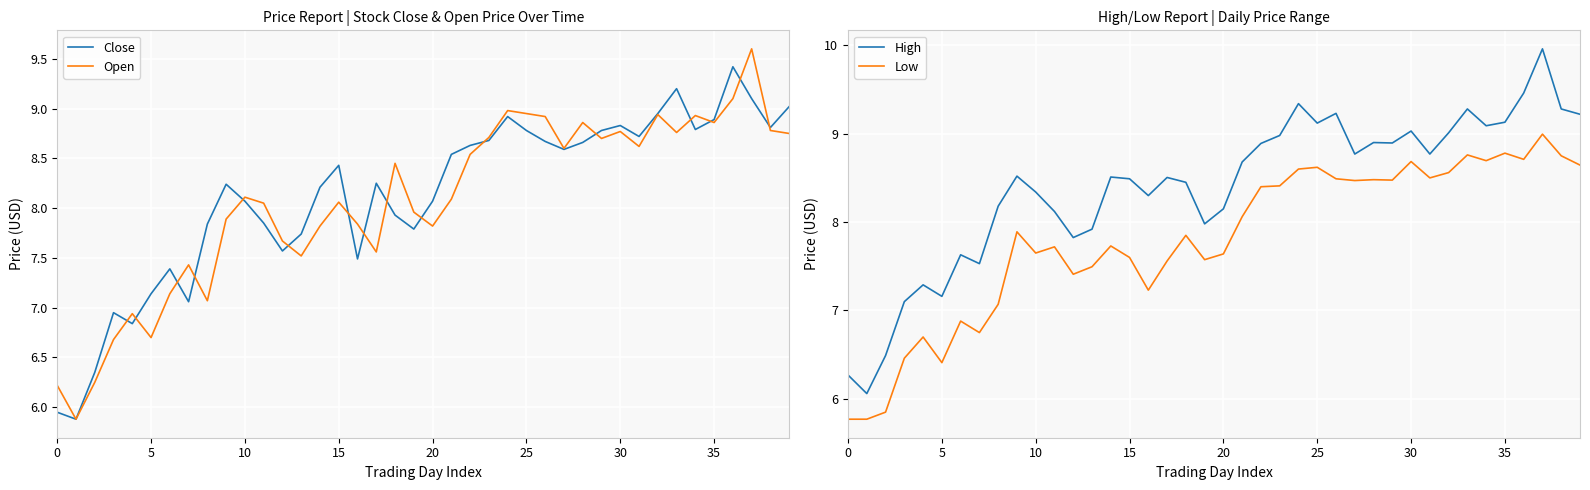

The value of Close at 5 is 12.8. True or false?

False